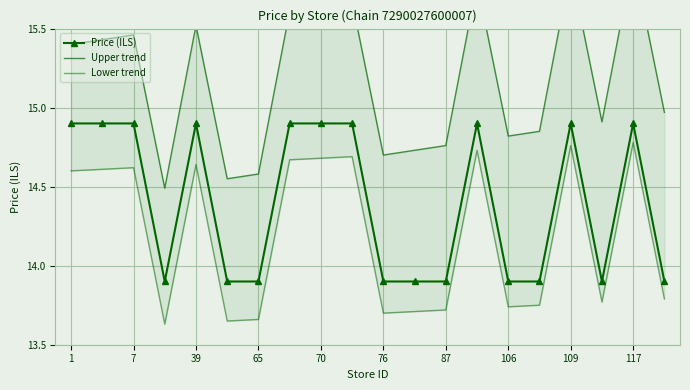

Which series has the largest total across all categories?

Upper trend